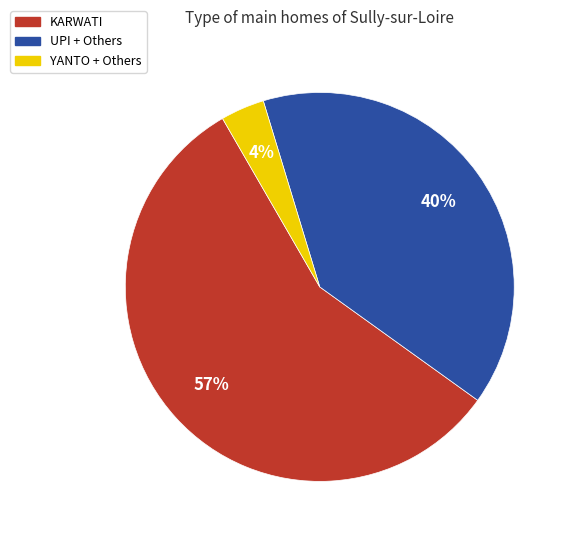

To the nearest percent, what is the average slice percentage?

33%